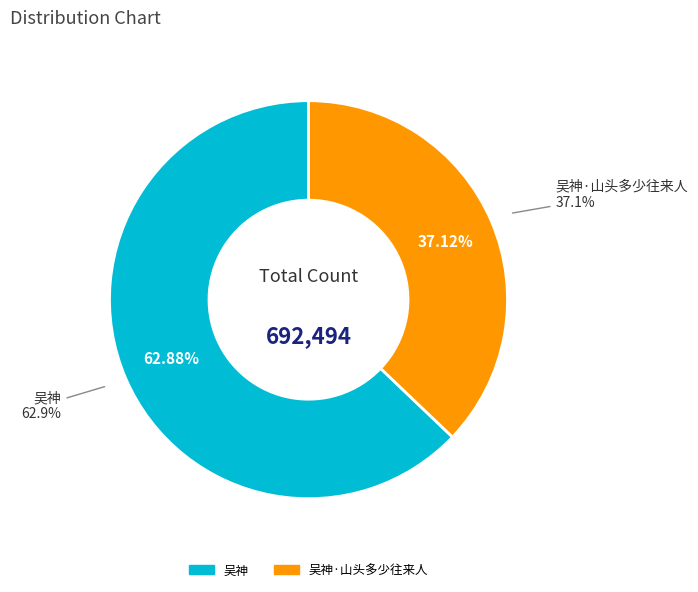

To the nearest percent, what is the difference between the 吴神 and 吴神·山头多少往来人 slice percentages?

26%